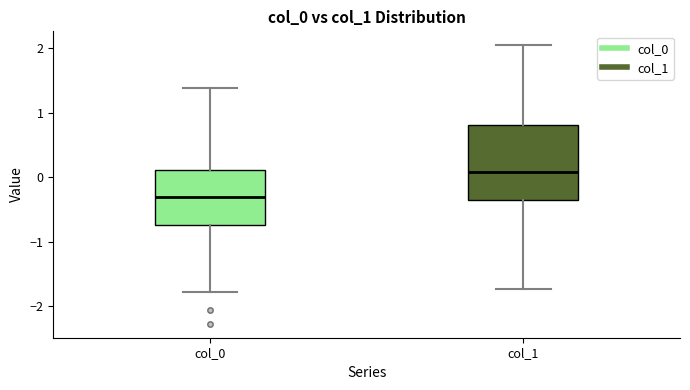

Which box's median line is the highest?

col_1